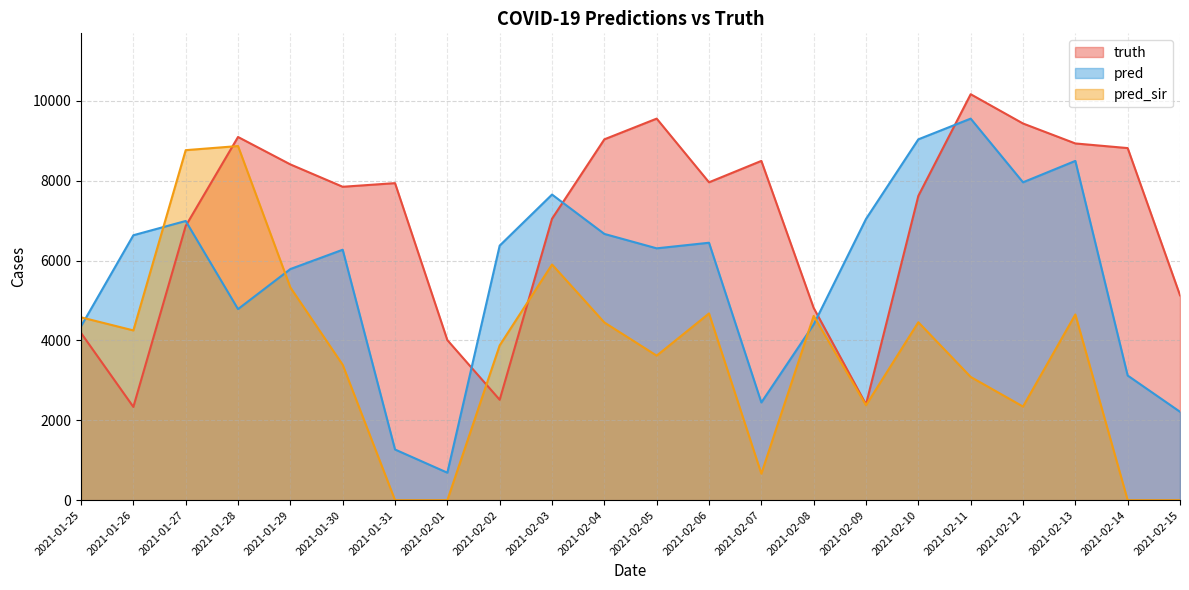

At which category is the sum across all series the highest?

2021-02-11